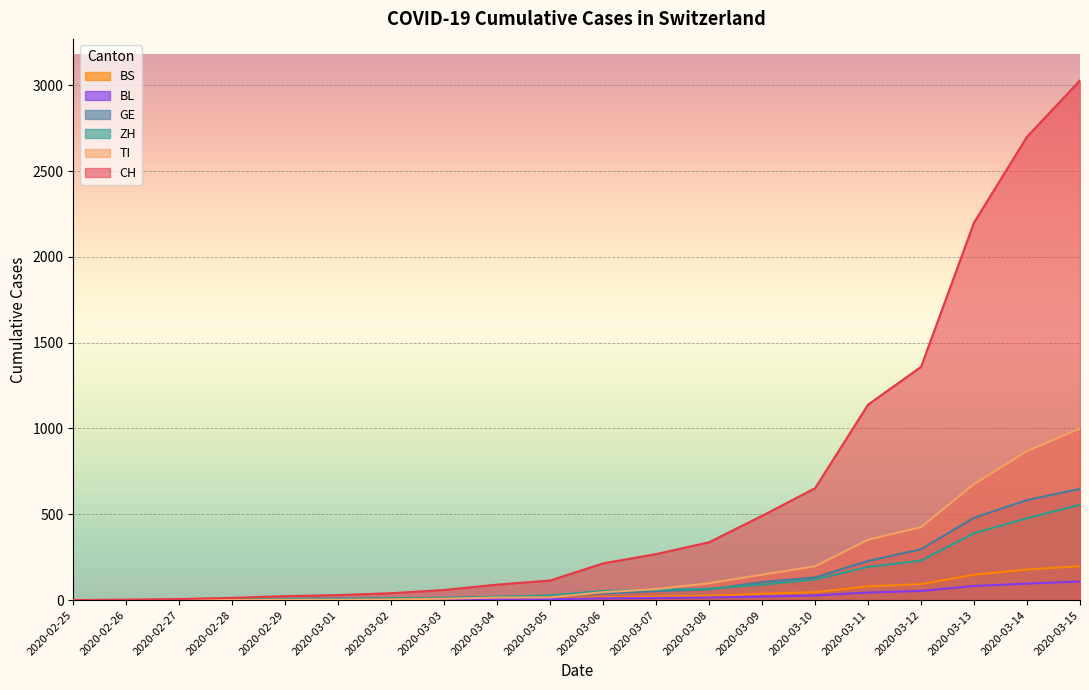

The value of BS at 2020-03-06 is 16. True or false?

True